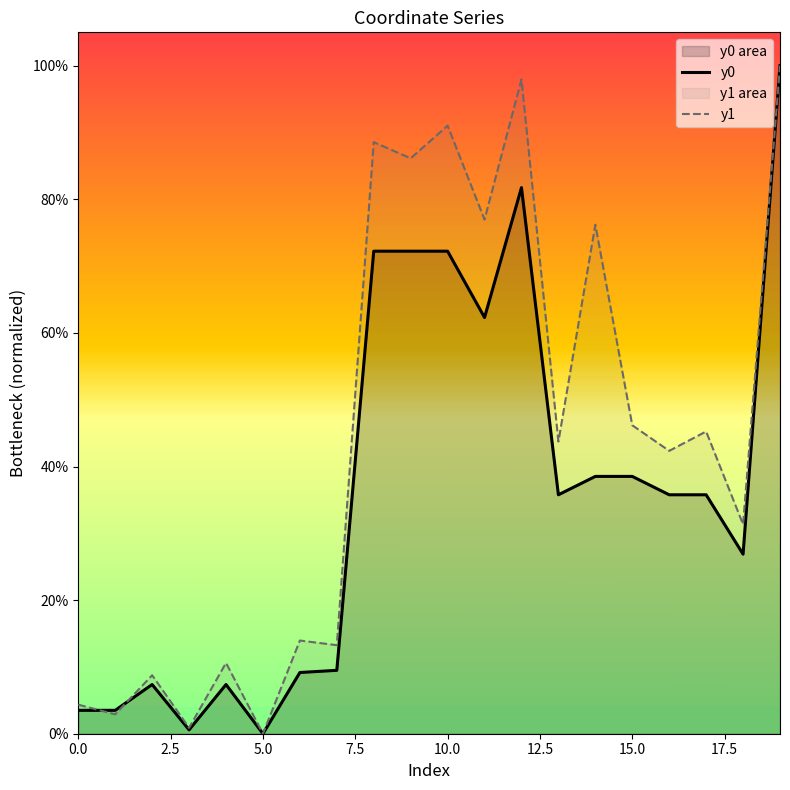

True or false: y0 has a value of 1.0 at 19.

True